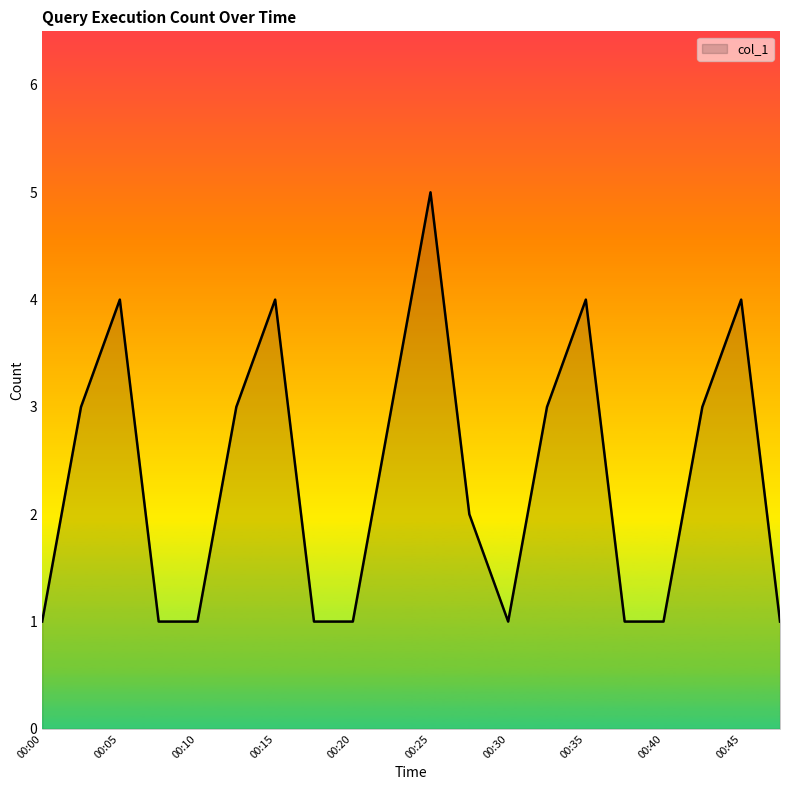

What is the greatest value displayed?

5